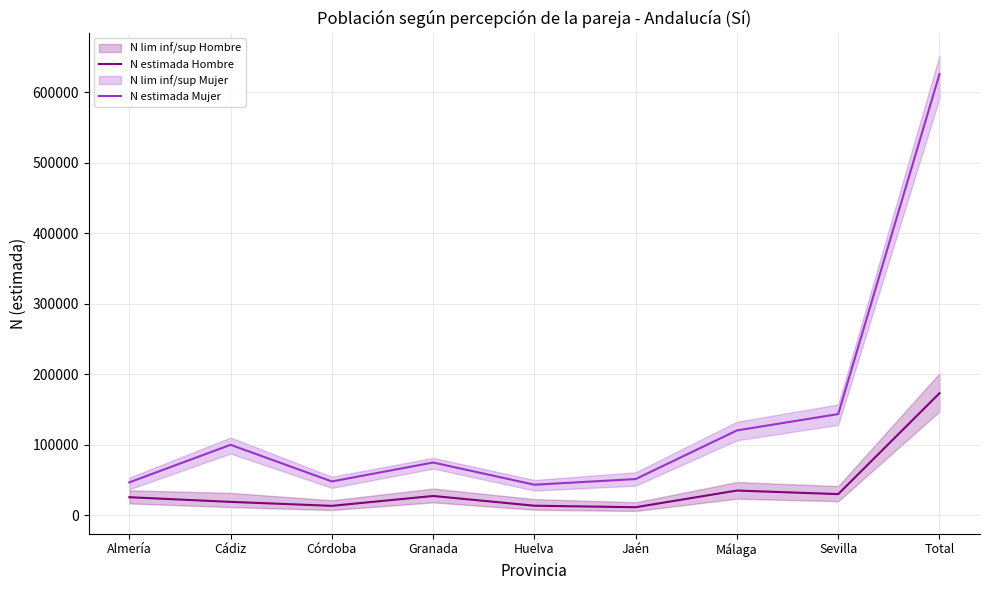

What is the spread (max minus min) of values at Granada?

47495